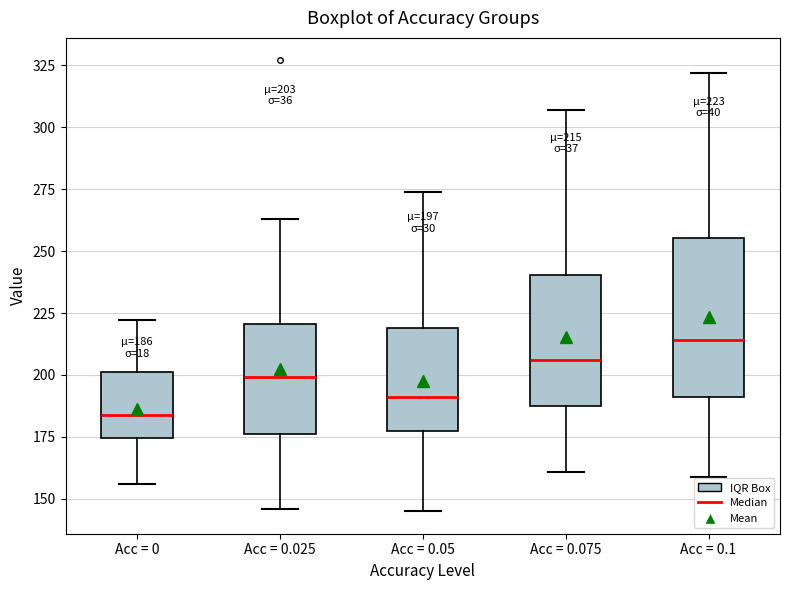

Which box has the highest median line?

Acc = 0.1